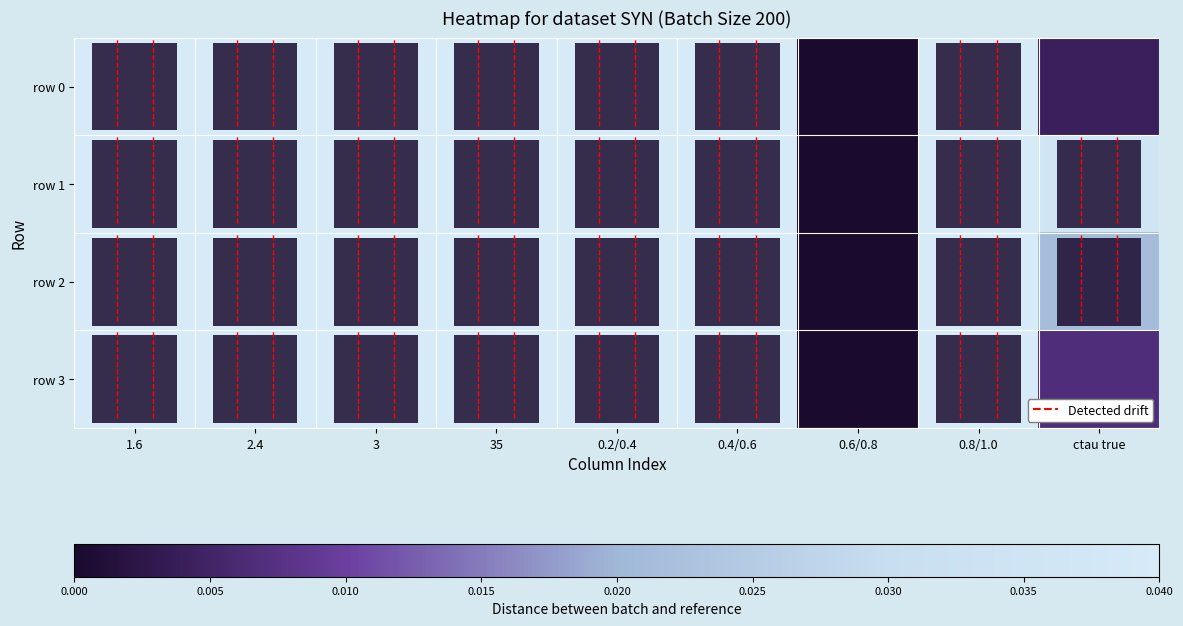

What is the total value across all series at 35?

140.0